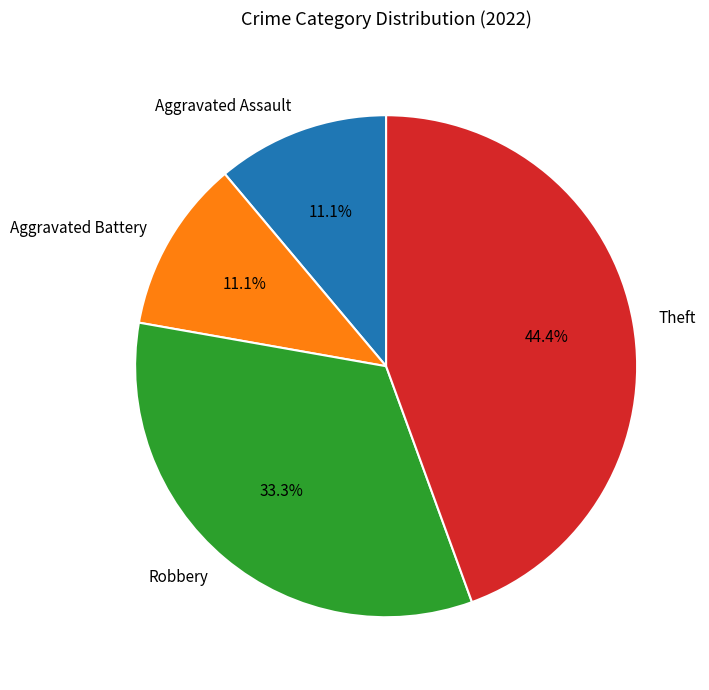

Which slice is the largest?

Theft